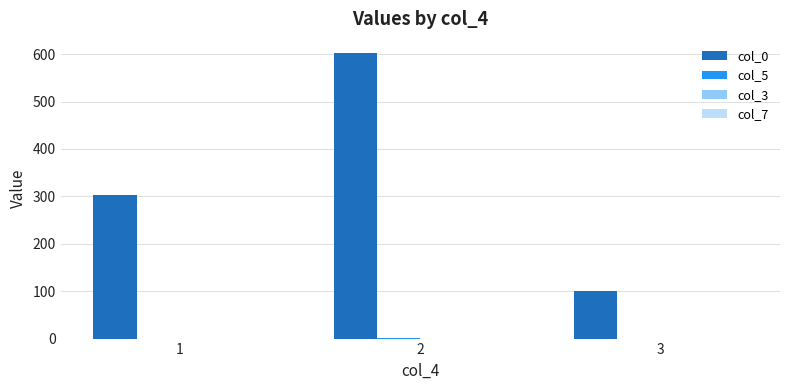

The value of col_0 at 3 is 101. True or false?

True